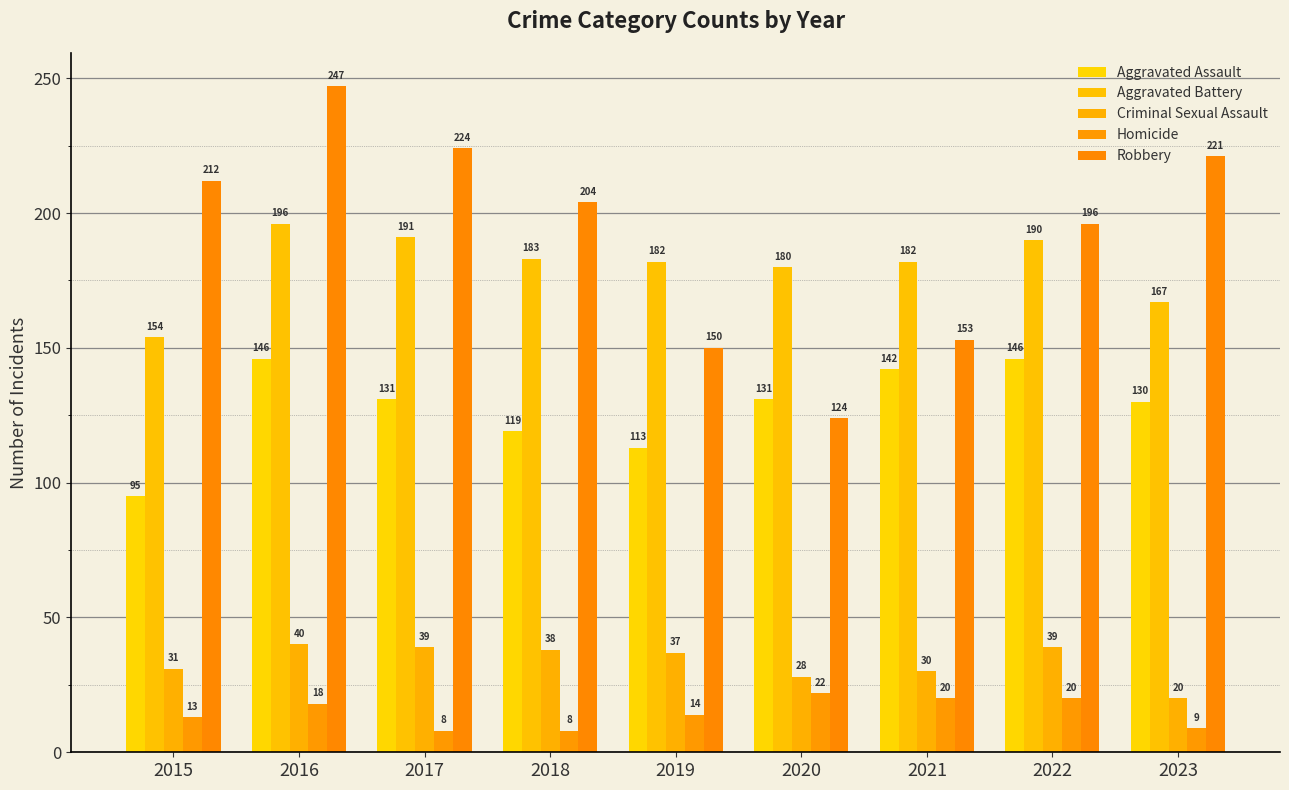

Which category has the lowest value in the Robbery series?

2020